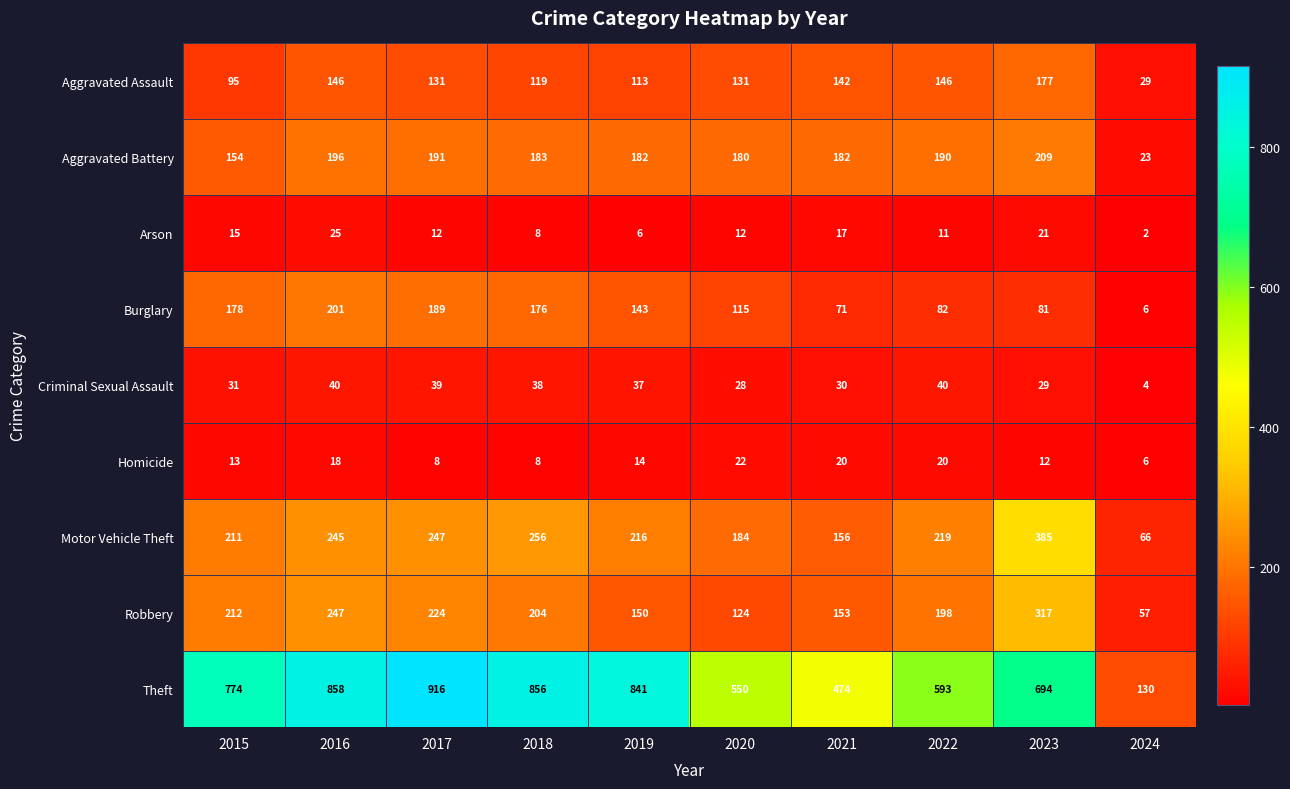

What is the smallest value displayed?

2